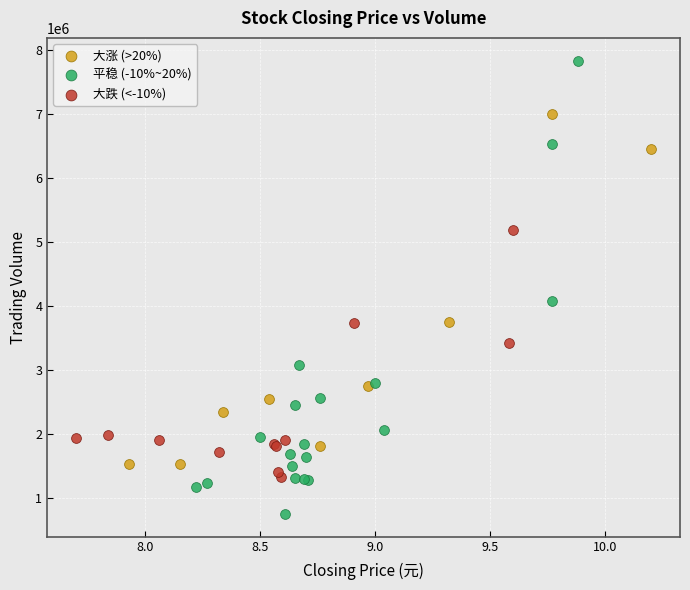

Which series contains the lowest Y value?

平稳 (-10%~20%)